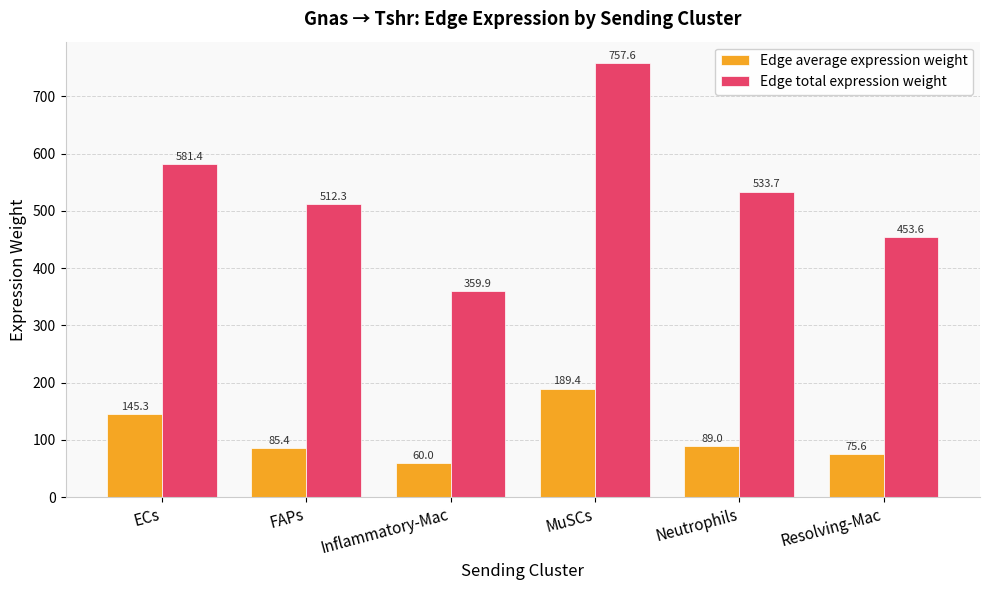

Which category has the highest value across all series?

MuSCs